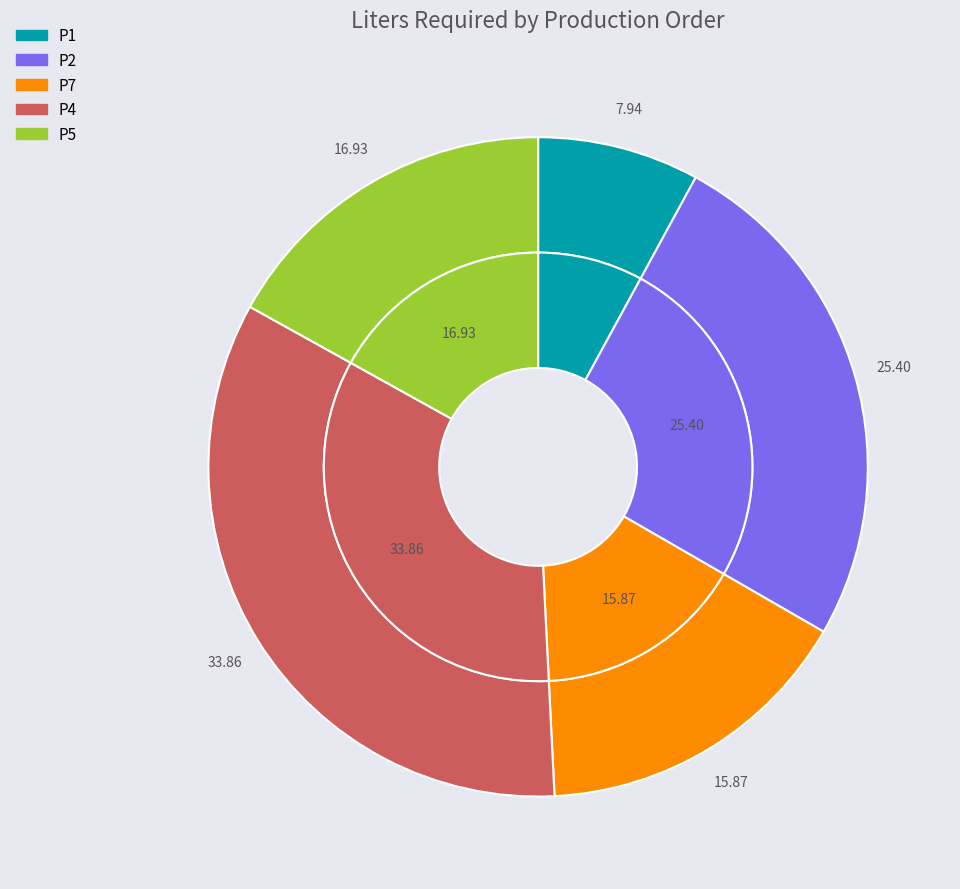

Rank the categories by value from lowest to highest.

P1, P7, P5, P2, P4